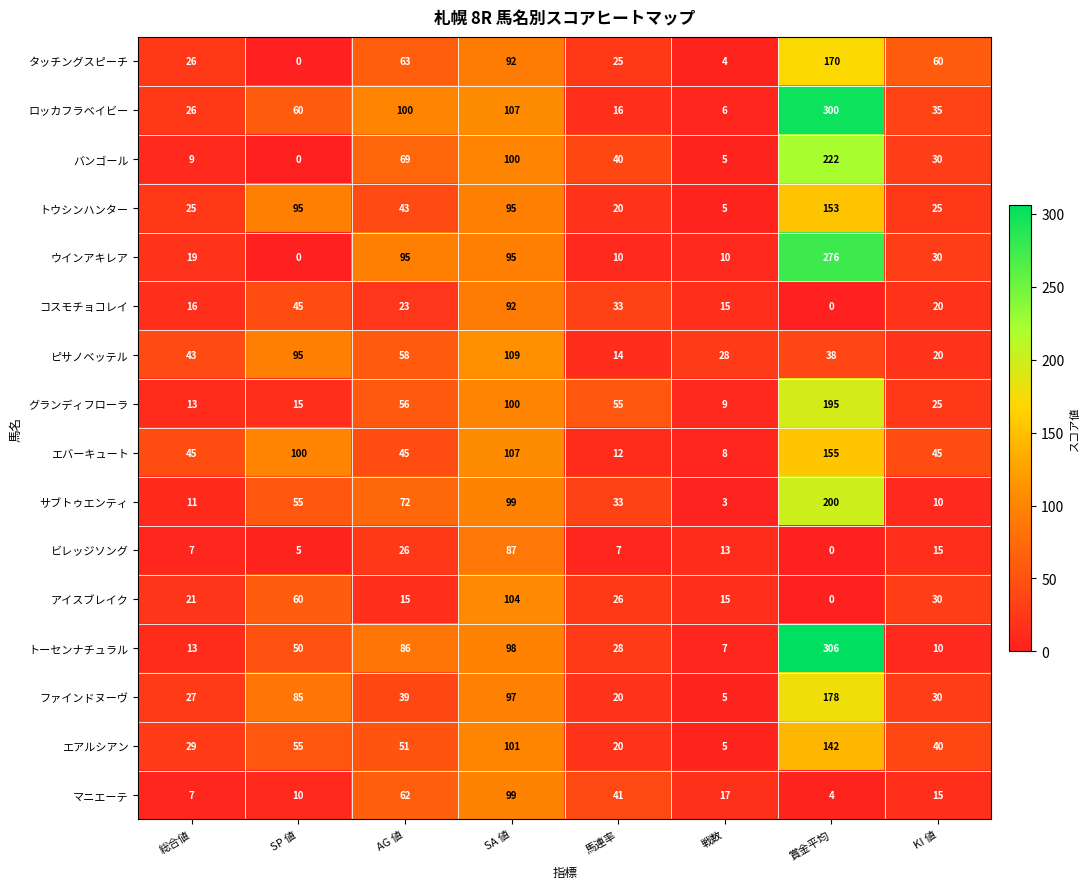

Read the アイスブレイク value at 馬連率, to the nearest 10.

30